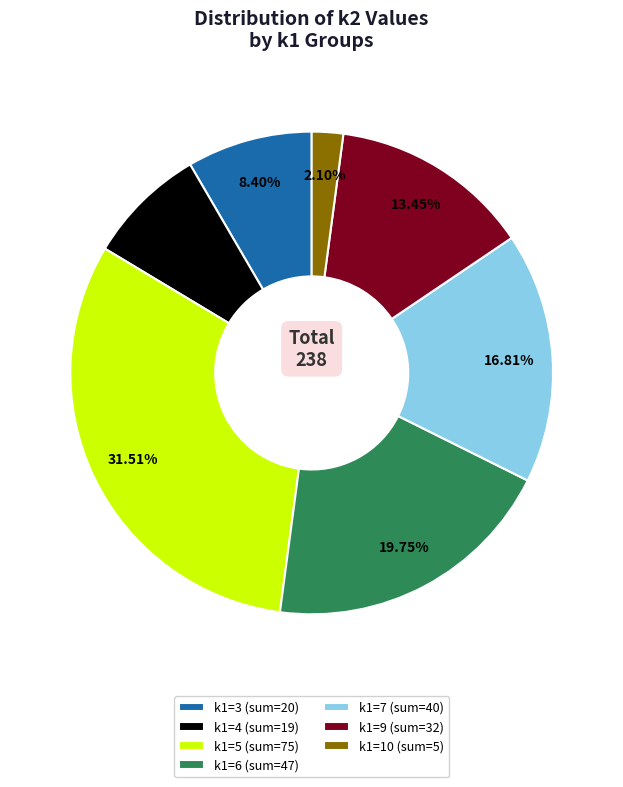

Which has a higher value, k1=7 (sum=40) or k1=6 (sum=47)?

k1=6 (sum=47)